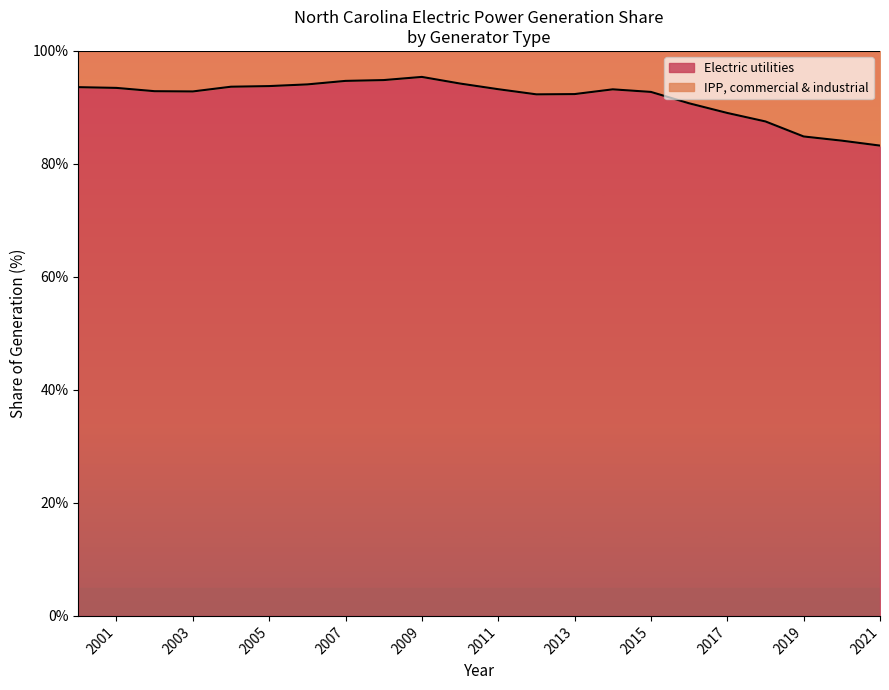

What value does the Percent share 2020 series have at IPP, commercial and industrial?

15.9